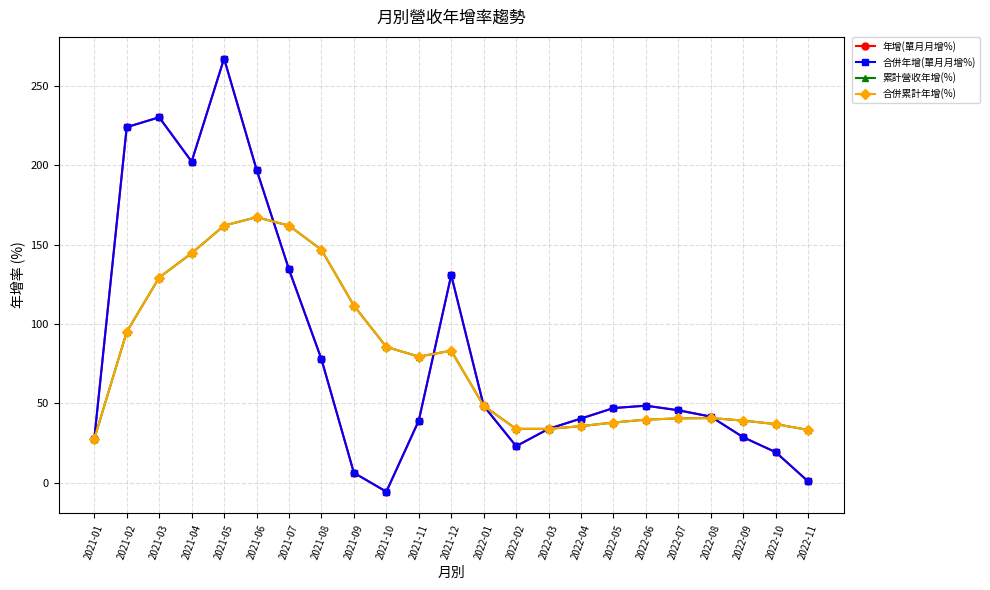

Count the number of data series in this chart.

4